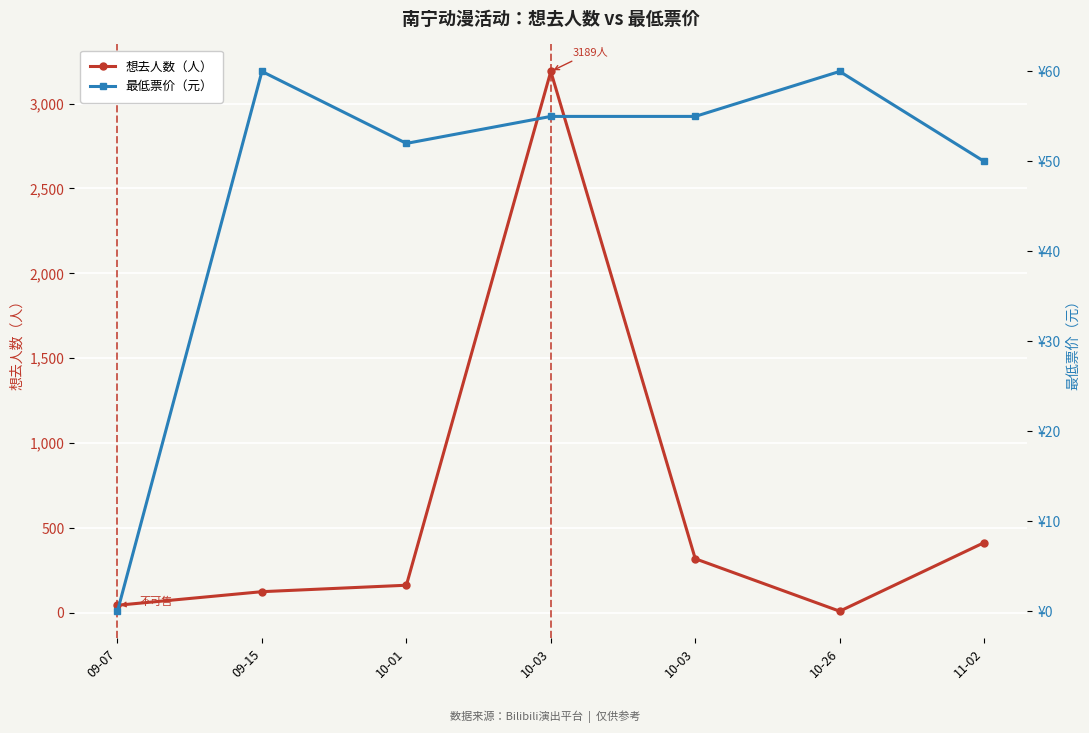

How many lines are shown in the chart?

2